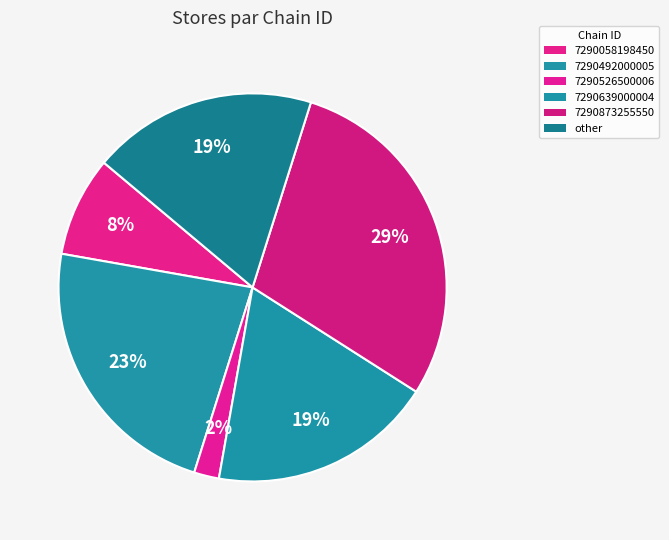

To the nearest percent, what percentage of the pie is 7290492000005?

23%